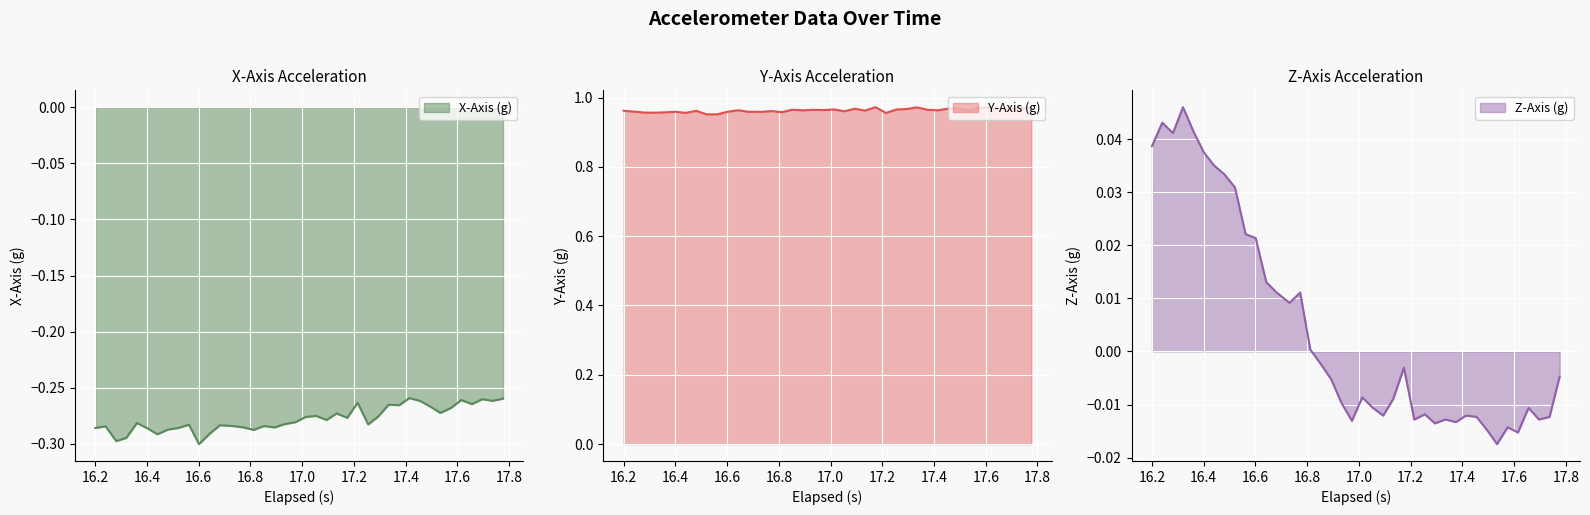

Does the chart display data point markers on the line(s)?

No